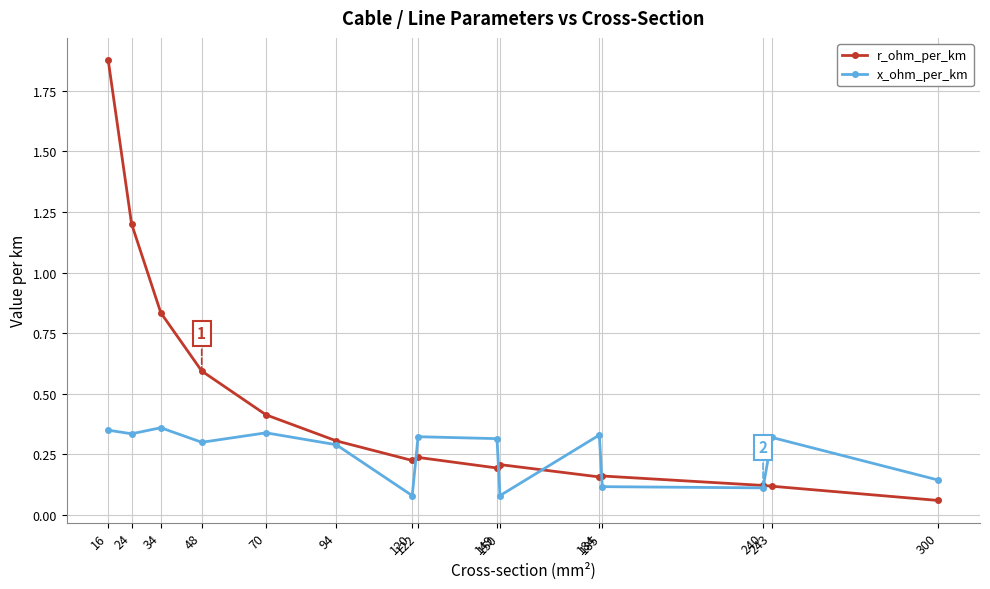

Which series has the largest total across all categories?

r_ohm_per_km